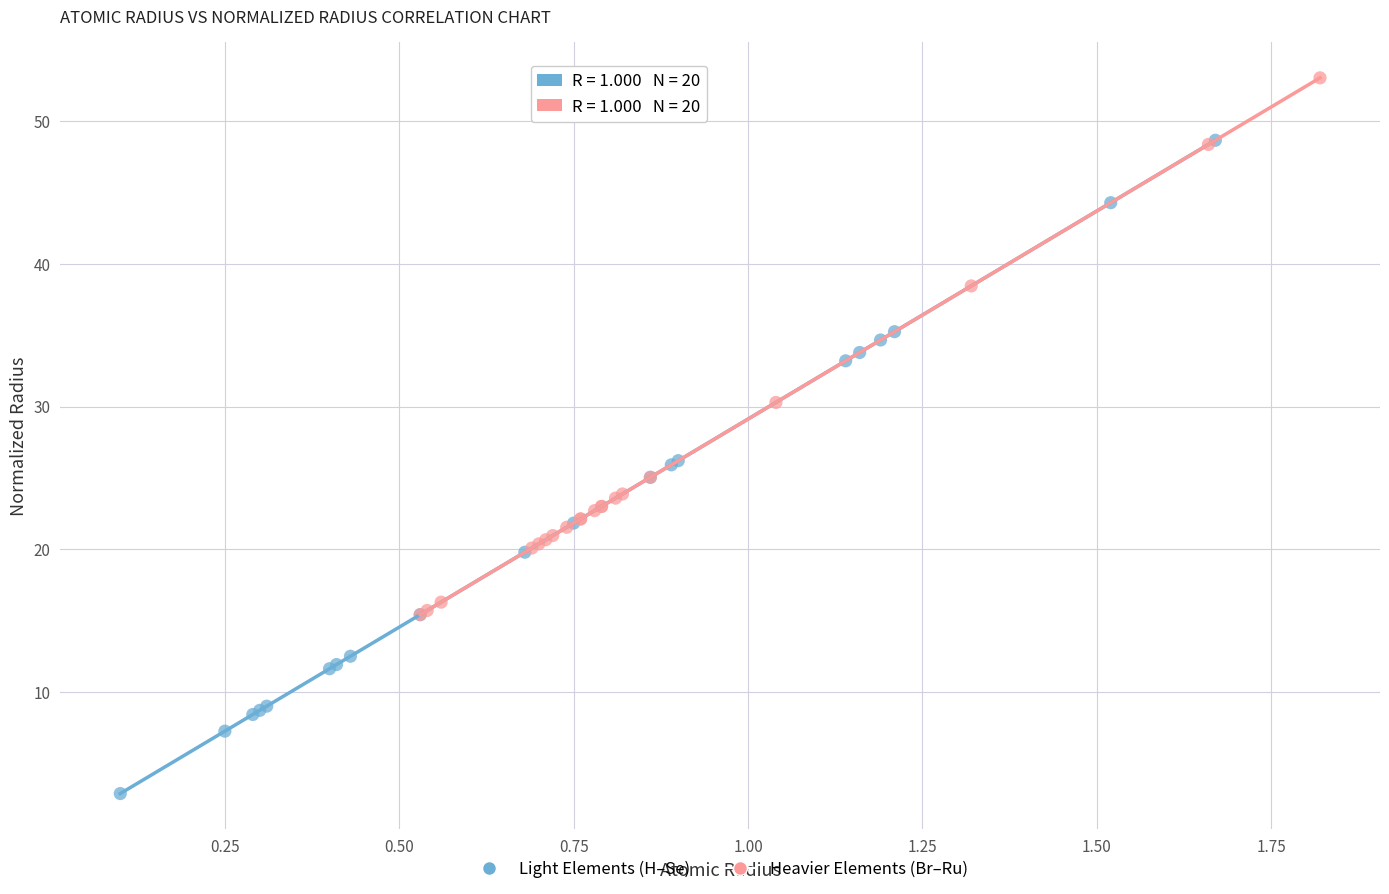

Which series contains the highest Y value?

Heavier Elements (Br–Ru)